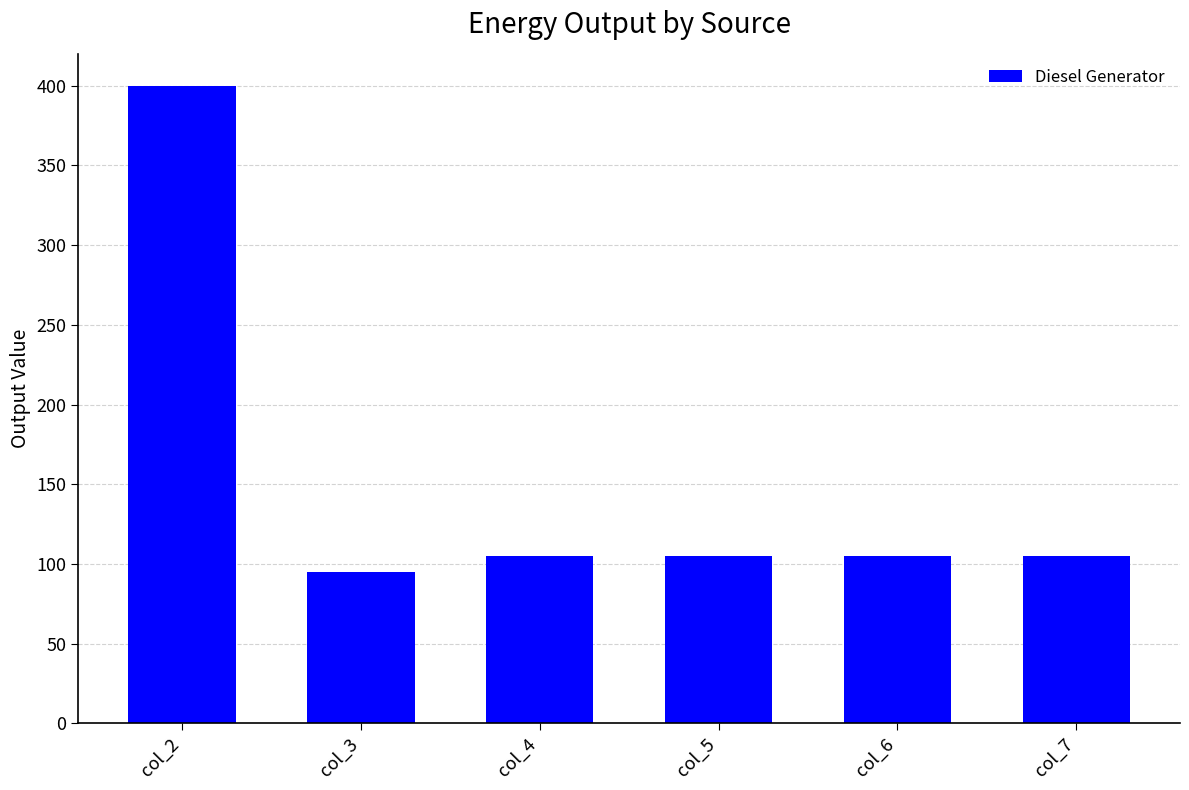

Reading left to right, list all the values displayed in this chart.

400.0	95.0	105.0	105.0	105.0	105.0